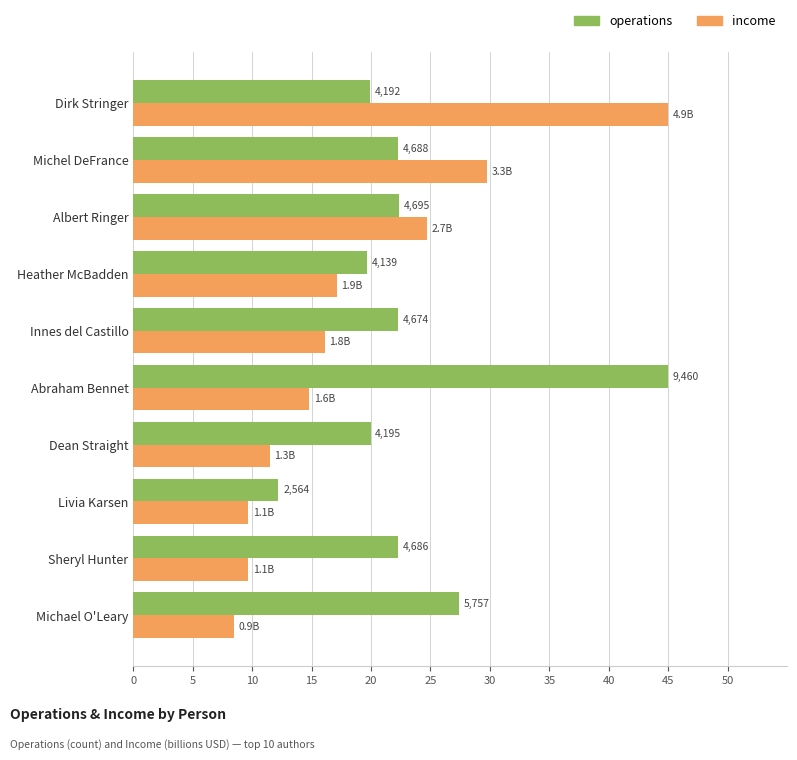

Reading left to right, list all the values displayed in this chart.

operations: 27.4	22.3	12.2	20.0	45.0	22.2	19.7	22.3	22.3	19.9
income: 8.5	9.7	9.7	11.5	14.8	16.1	17.1	24.7	29.8	45.0